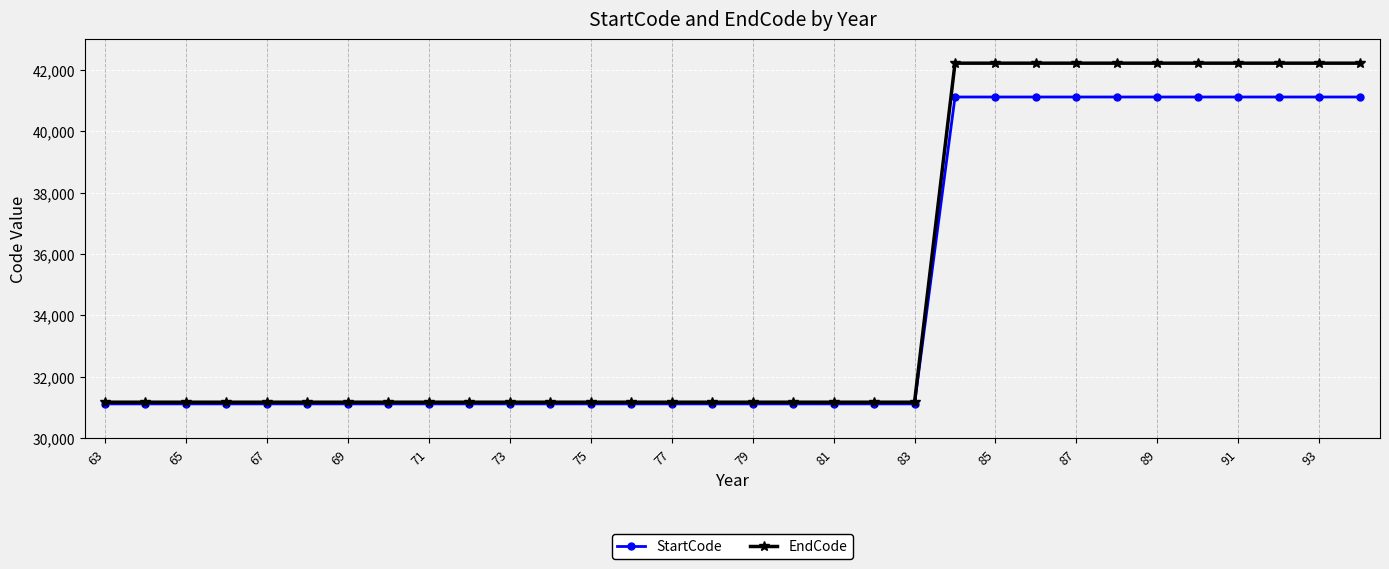

What is the lowest value of the StartCode series?

31117